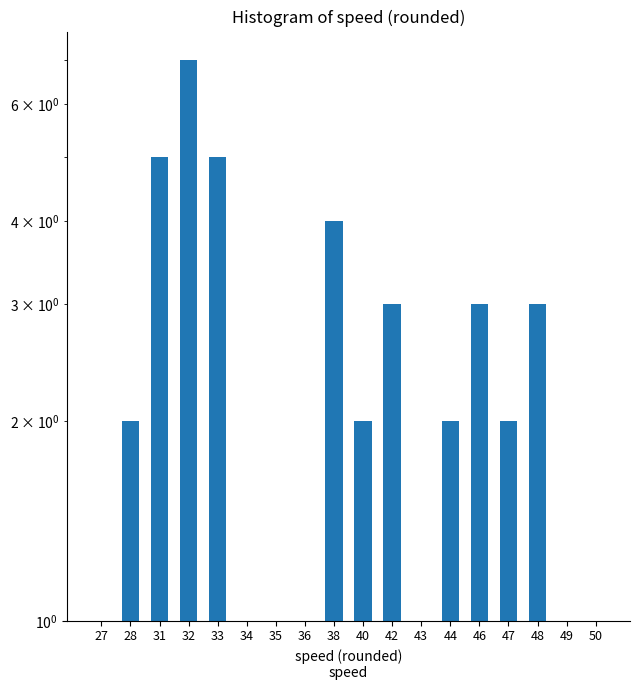

Approximately how many times larger is the value at 31 compared to 49?

5.0